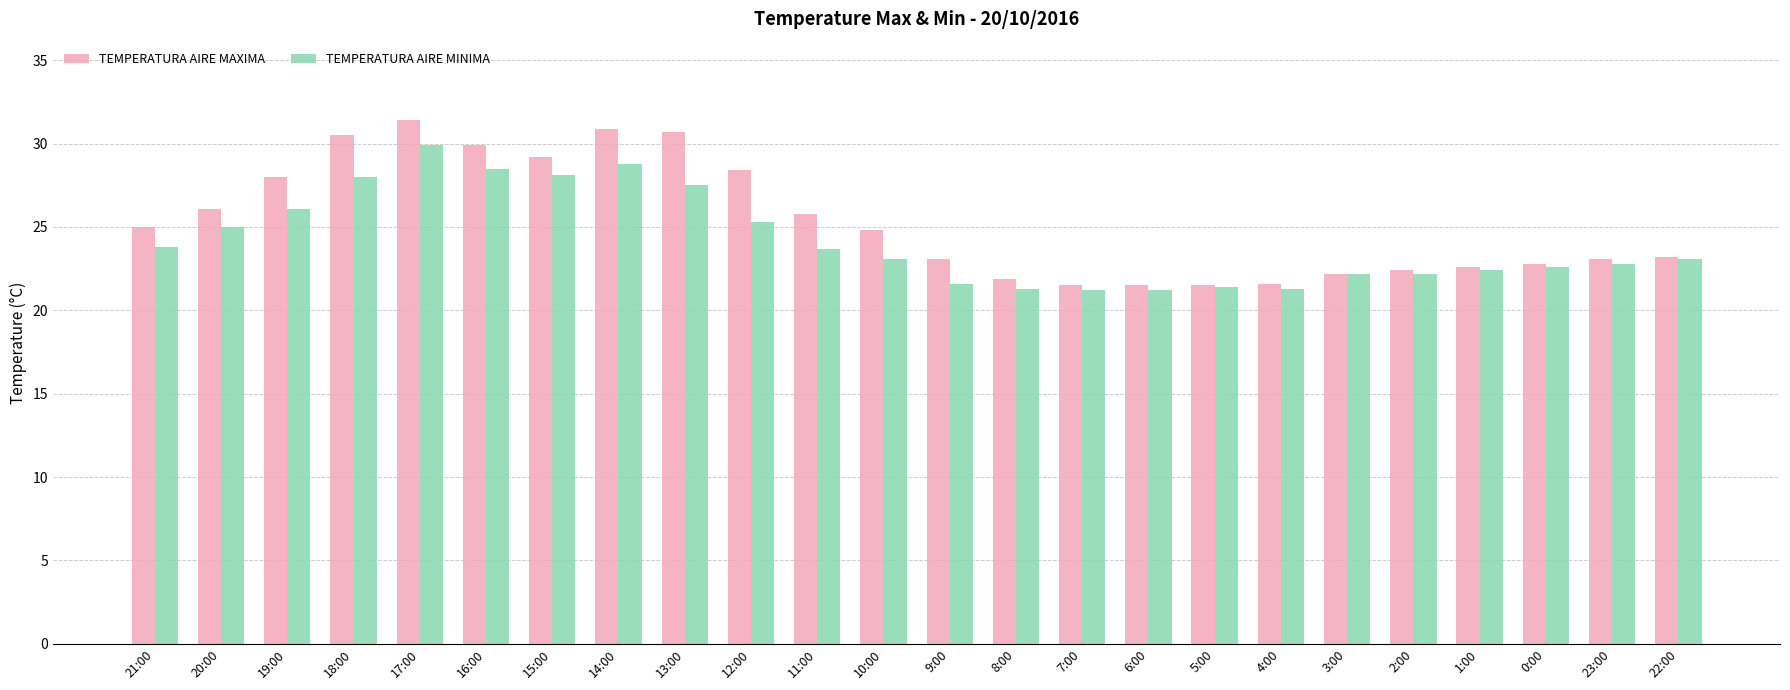

Between 10:00 and 6:00, which series saw the biggest shift?

TEMPERATURA AIRE MAXIMA